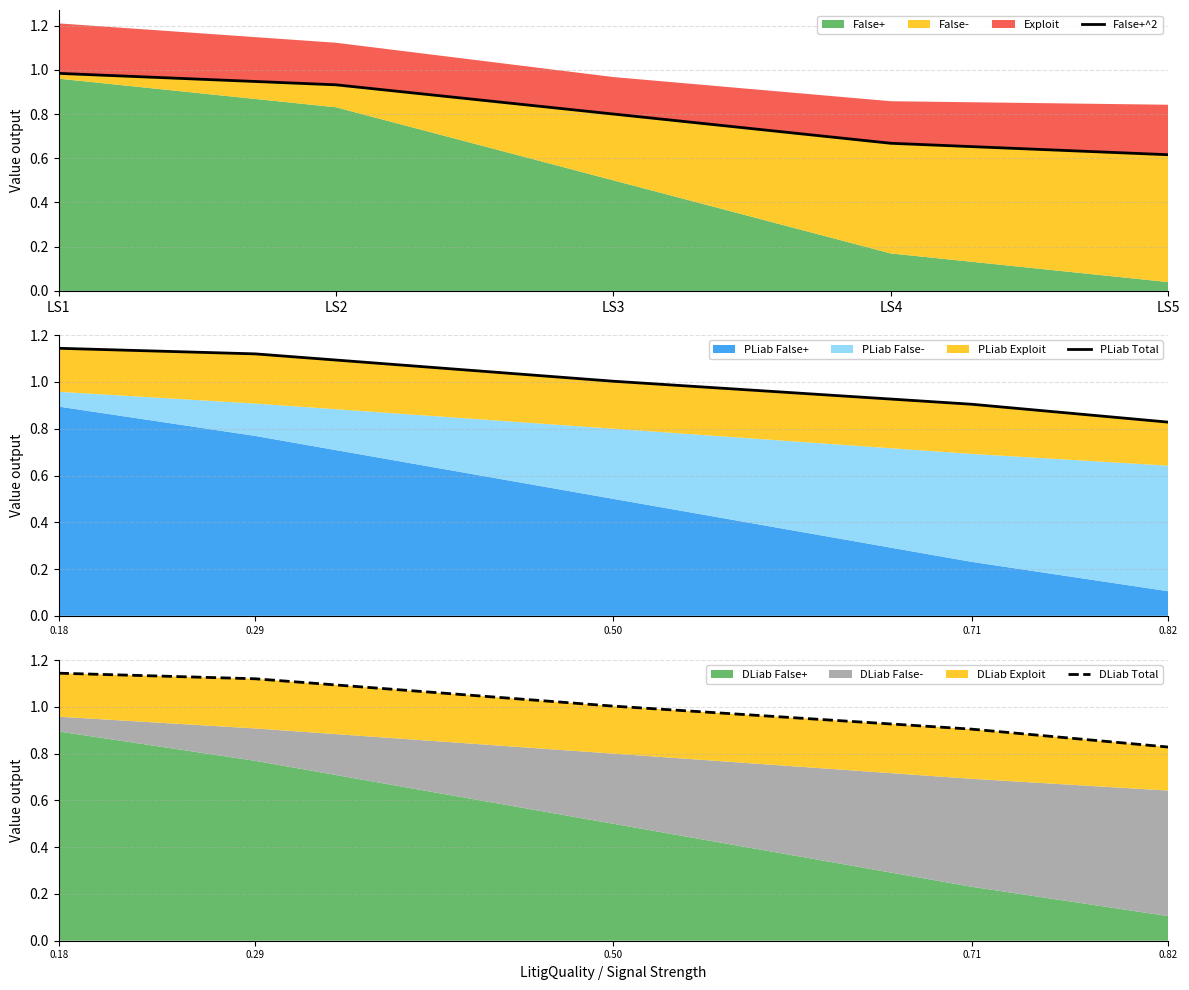

Which series has the largest range (max minus min)?

False+^2